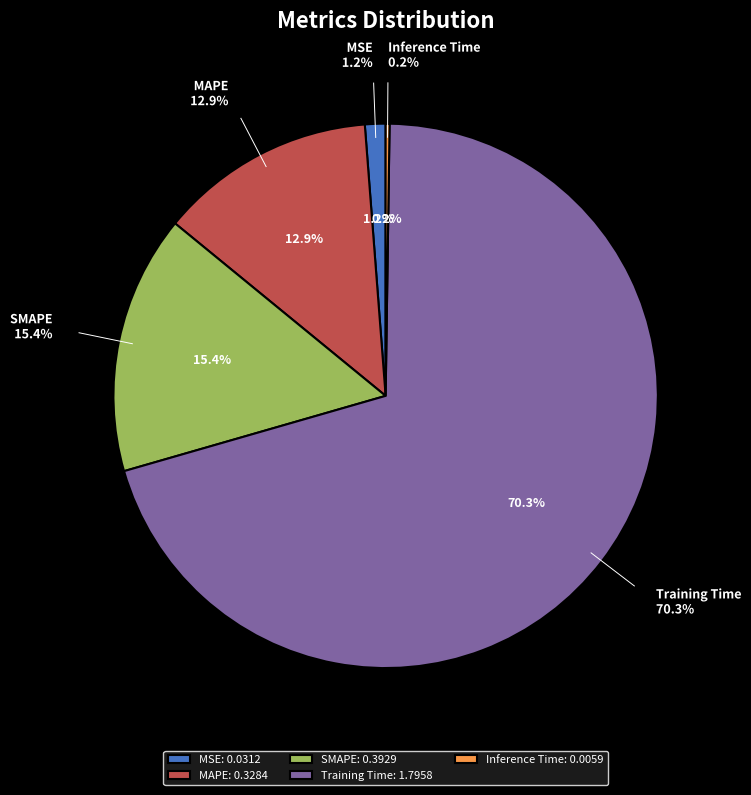

To the nearest percent, what portion does MSE represent?

1%